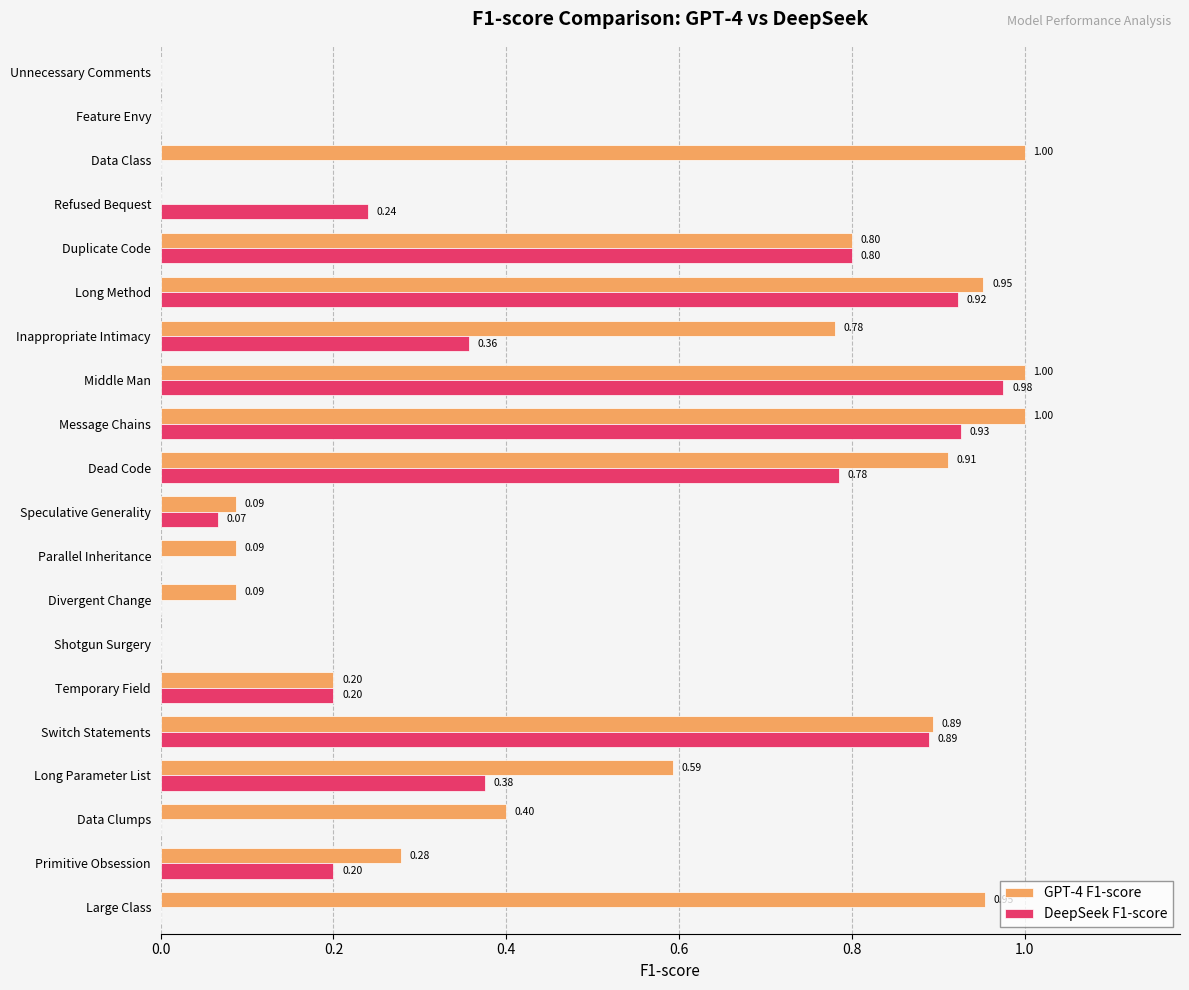

At which category is the sum across all series the highest?

Middle Man